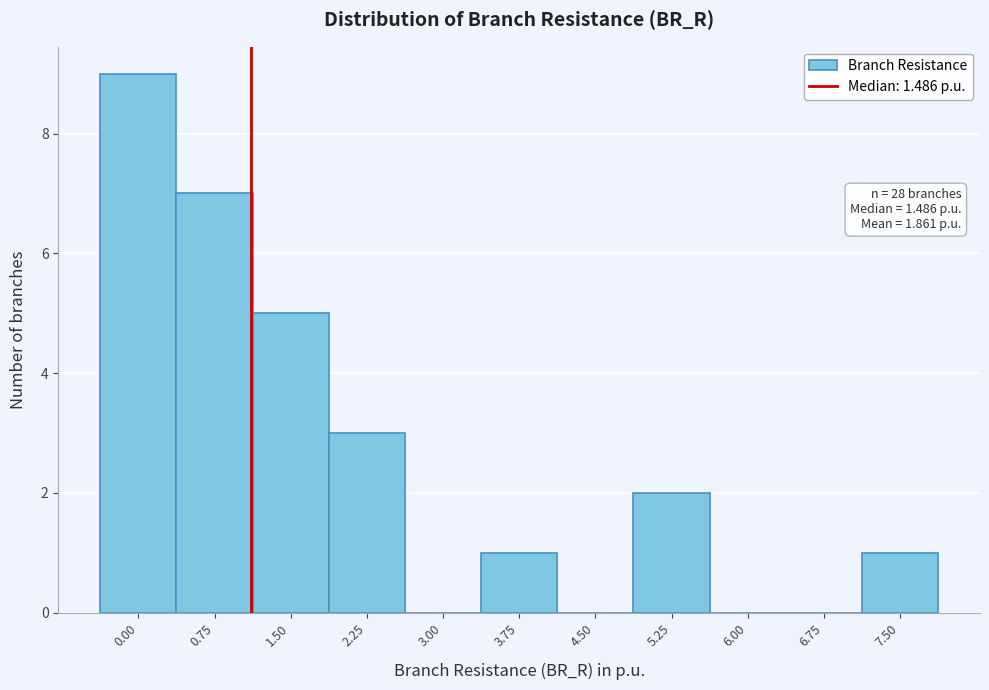

Reading left to right, transcribe all the data shown in this chart.

0.00=9	0.75=7	1.50=5	2.25=3	3.00=0	3.75=1	4.50=0	5.25=2	6.00=0	6.75=0	7.50=1